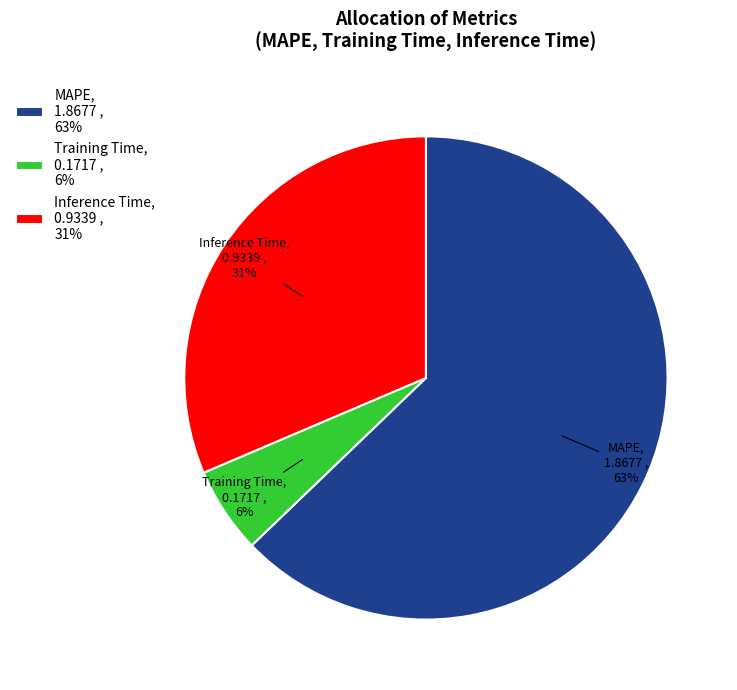

How many slices are in this pie chart?

3